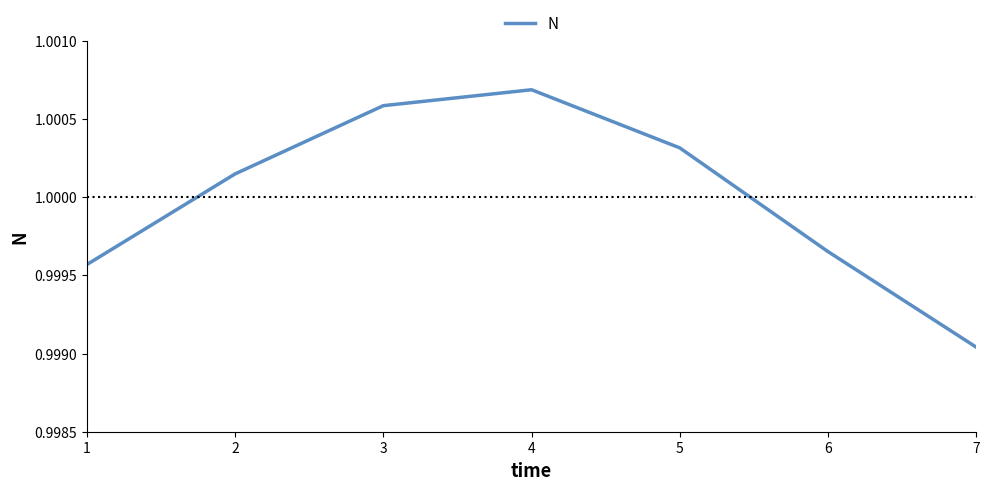

At which category does the chart reach its peak across all series?

4